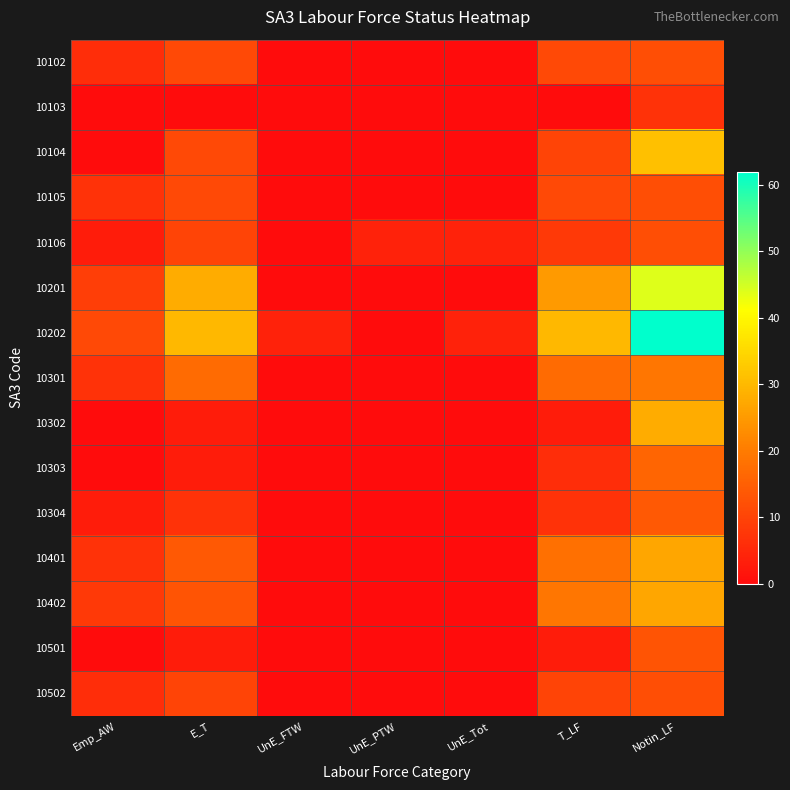

Which category has the lowest value across all series?

UnE_FTW